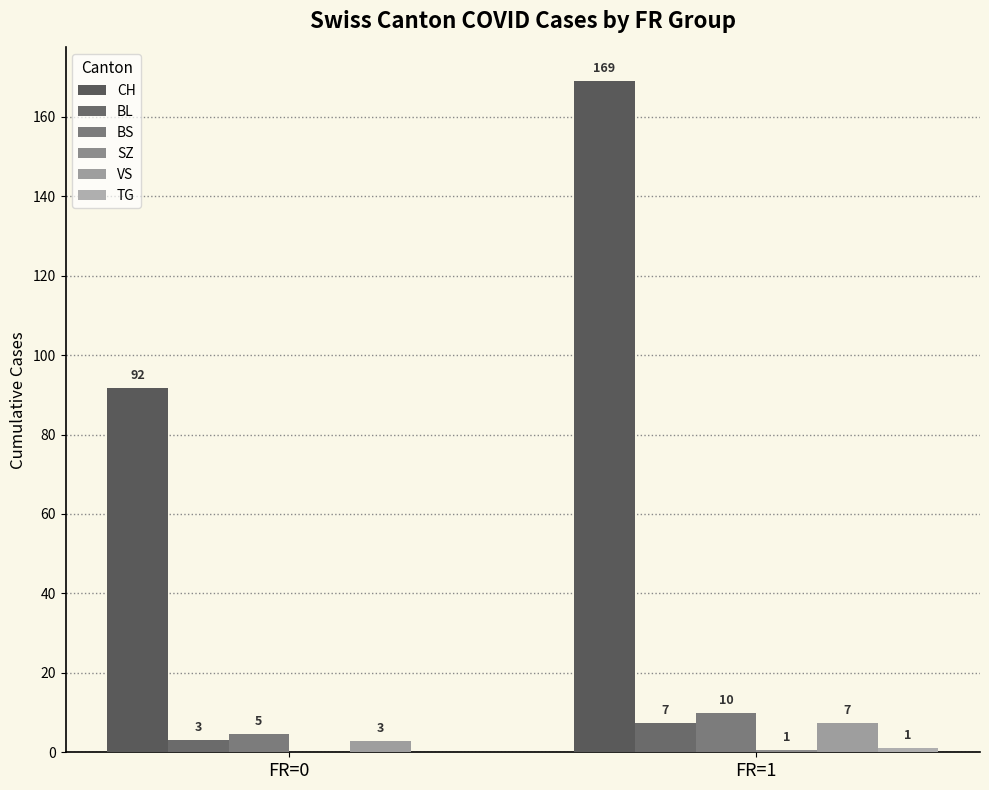

What is the greatest value displayed?

169.0